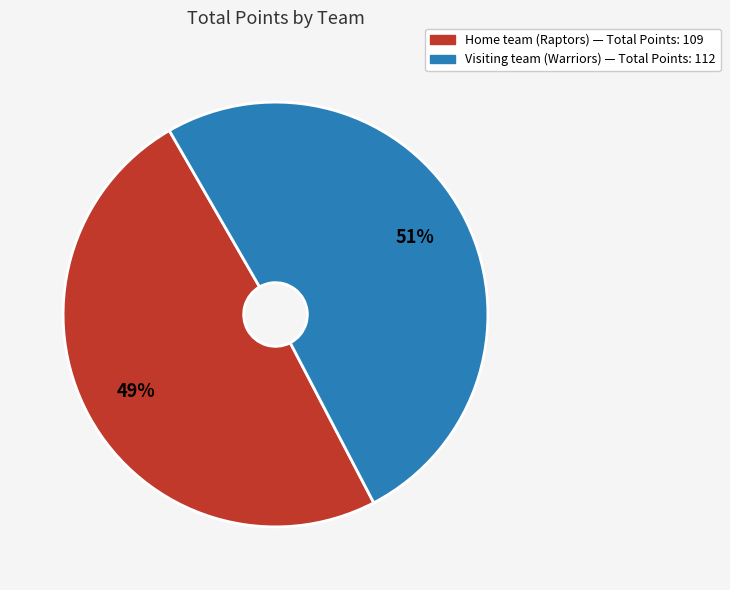

Which slice is the smallest?

Home team (Raptors)